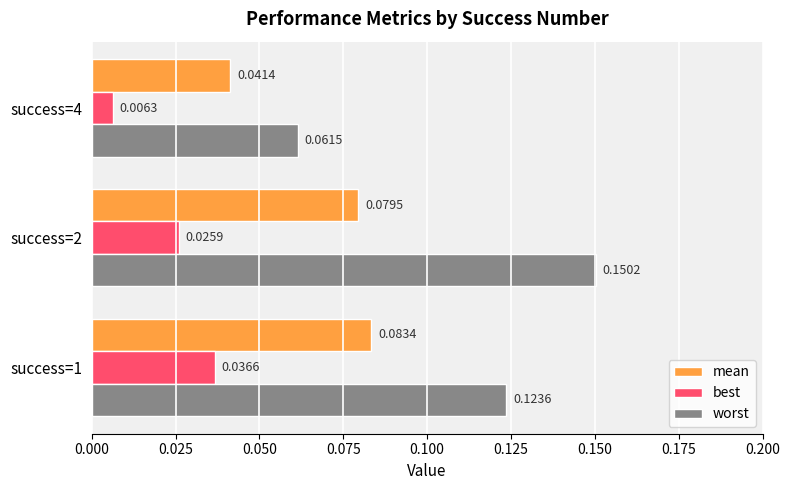

Rank the series by their average value, from highest to lowest.

worst, mean, best